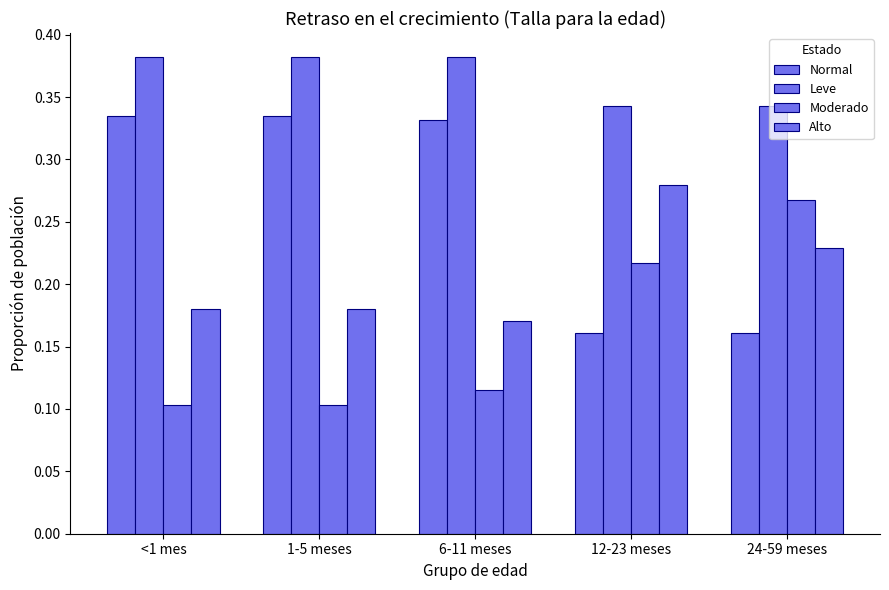

Which label corresponds to the largest value in the chart?

6-11 meses